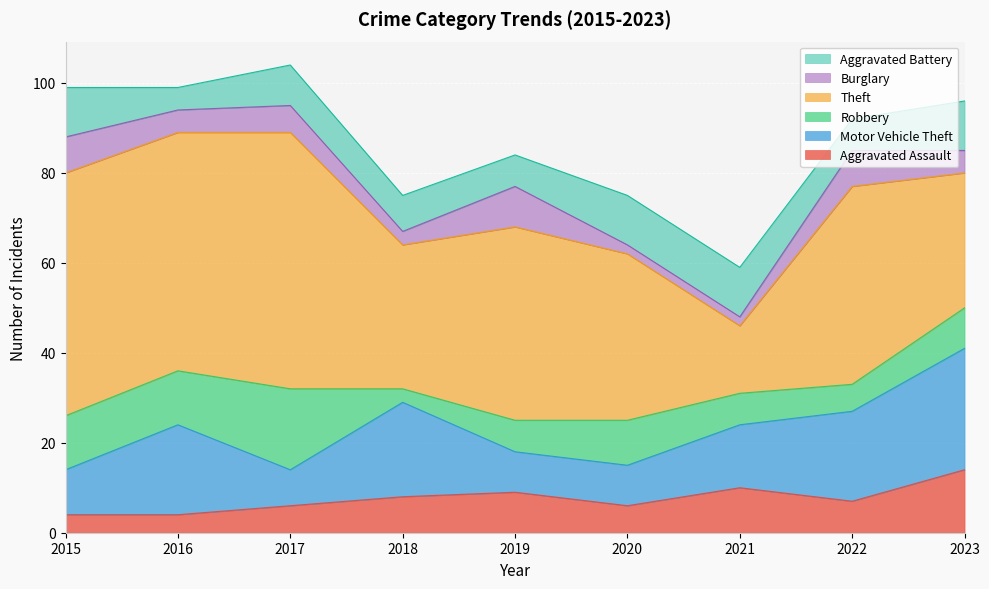

What is the difference between the Robbery values at 2018 and 2017?

15